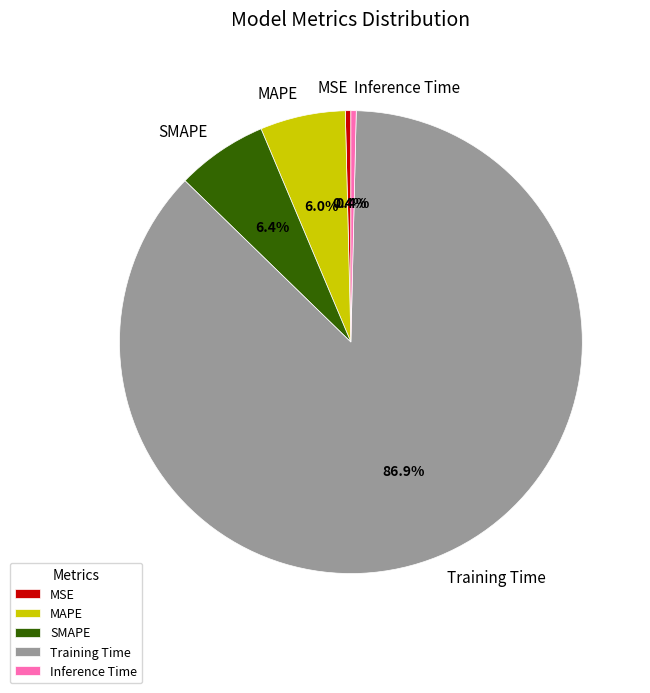

Does any single category account for the majority?

Yes